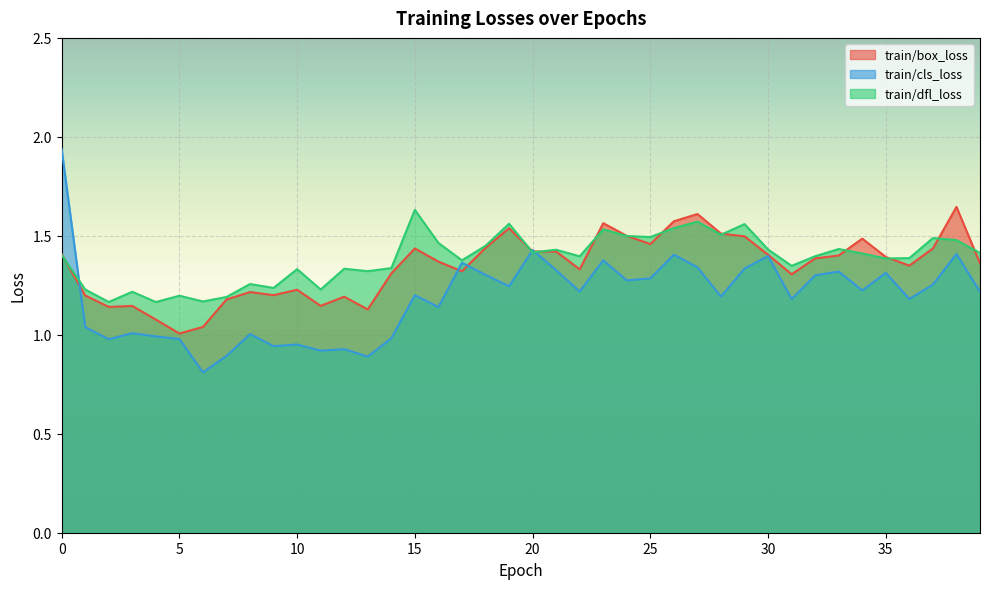

Where is the first local minimum for train/box_loss?

2